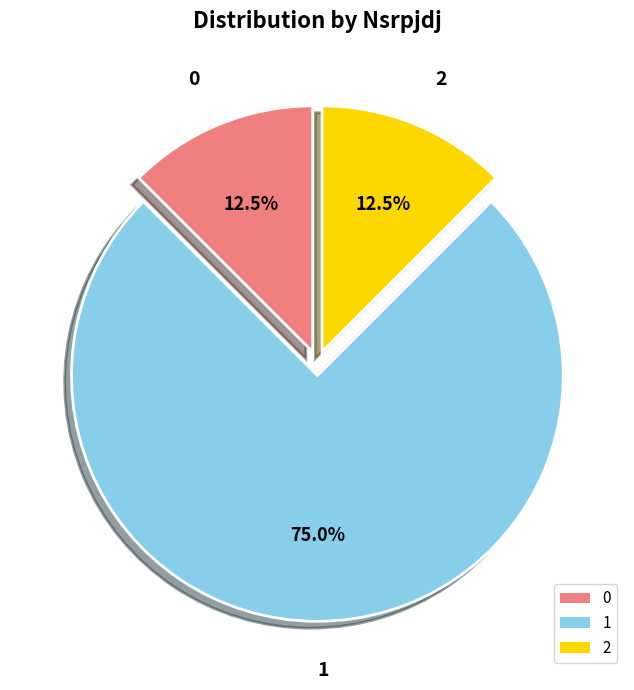

Combined, what portion of the pie is 0 and 1?

87.5%